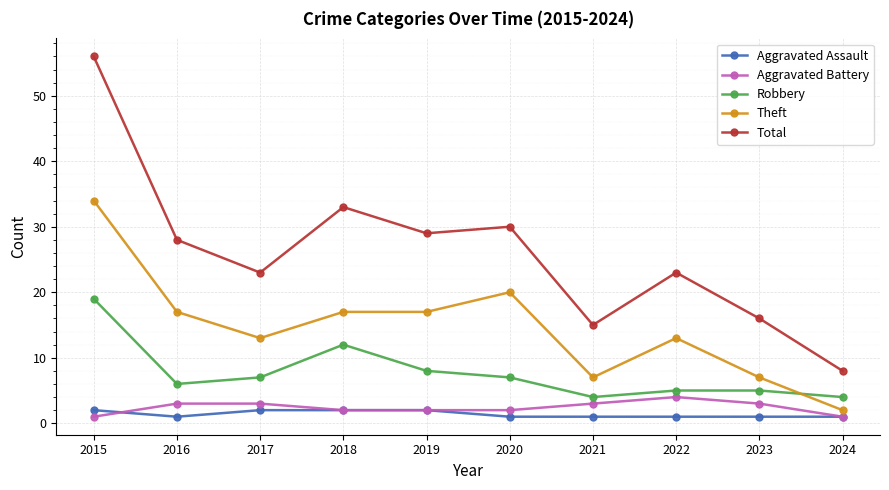

What are all the series names shown in the legend?

Aggravated Assault, Aggravated Battery, Robbery, Theft, Total